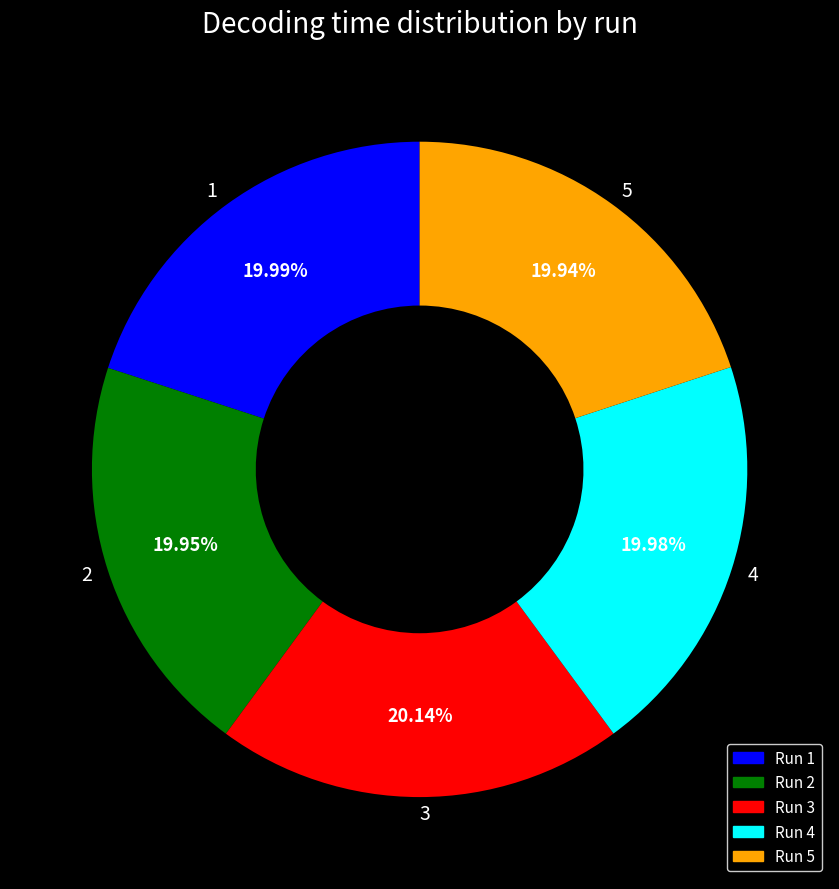

Is the sum of 2 and 5 greater than half?

No